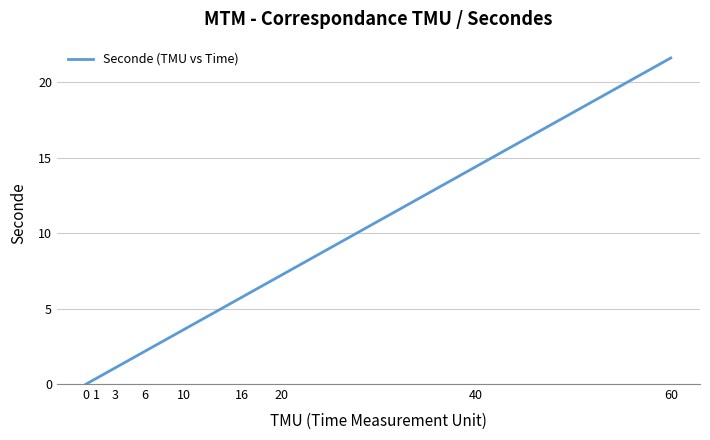

At which label does the data first exceed 3?

10